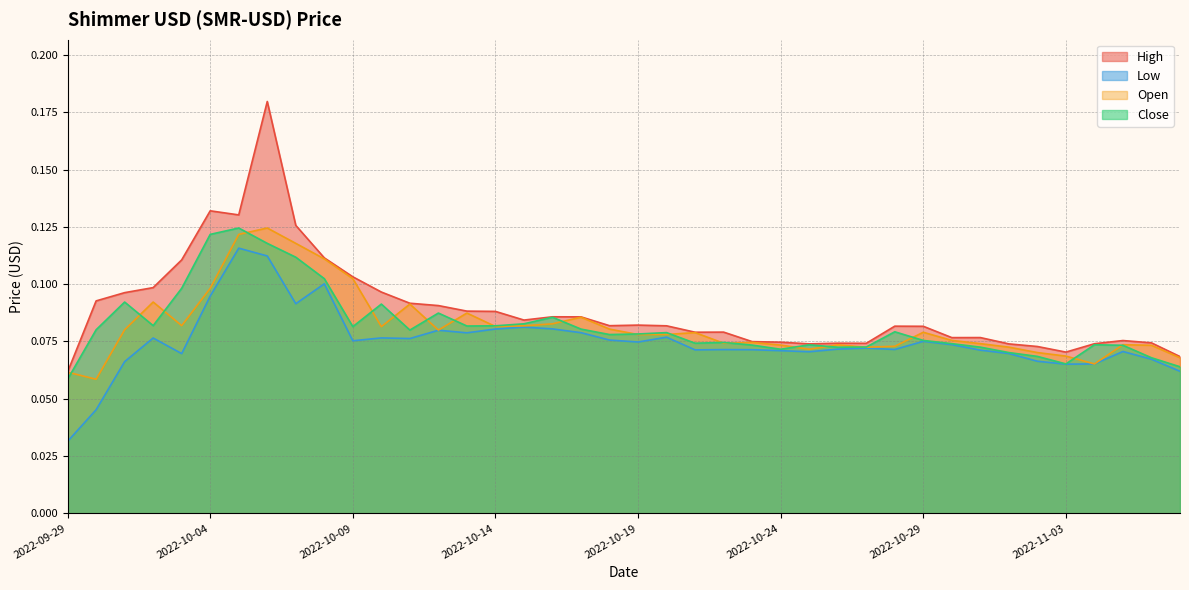

At which label is High closest to 0?

2022-09-29